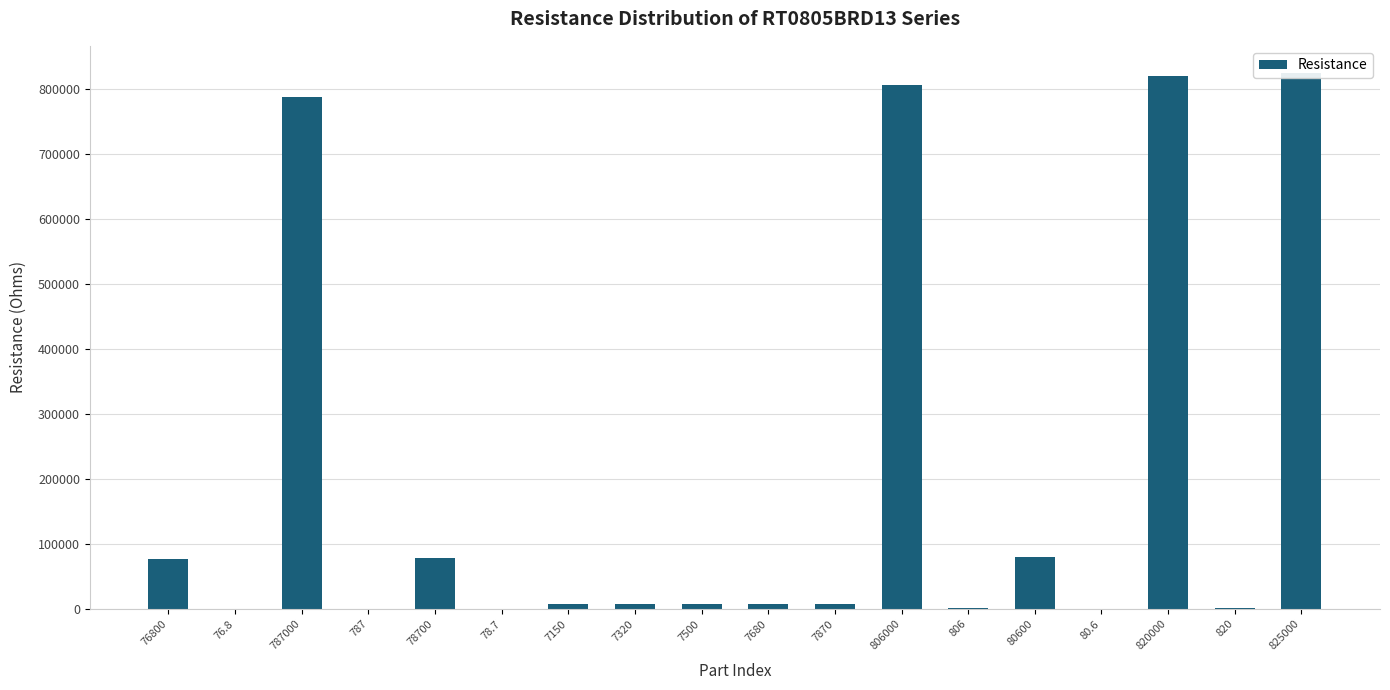

Reading left to right, extract all data points from this chart.

76800.0	76.8	787000.0	787.0	78700.0	78.7	7150.0	7320.0	7500.0	7680.0	7870.0	806000.0	806.0	80600.0	80.6	820000.0	820.0	825000.0